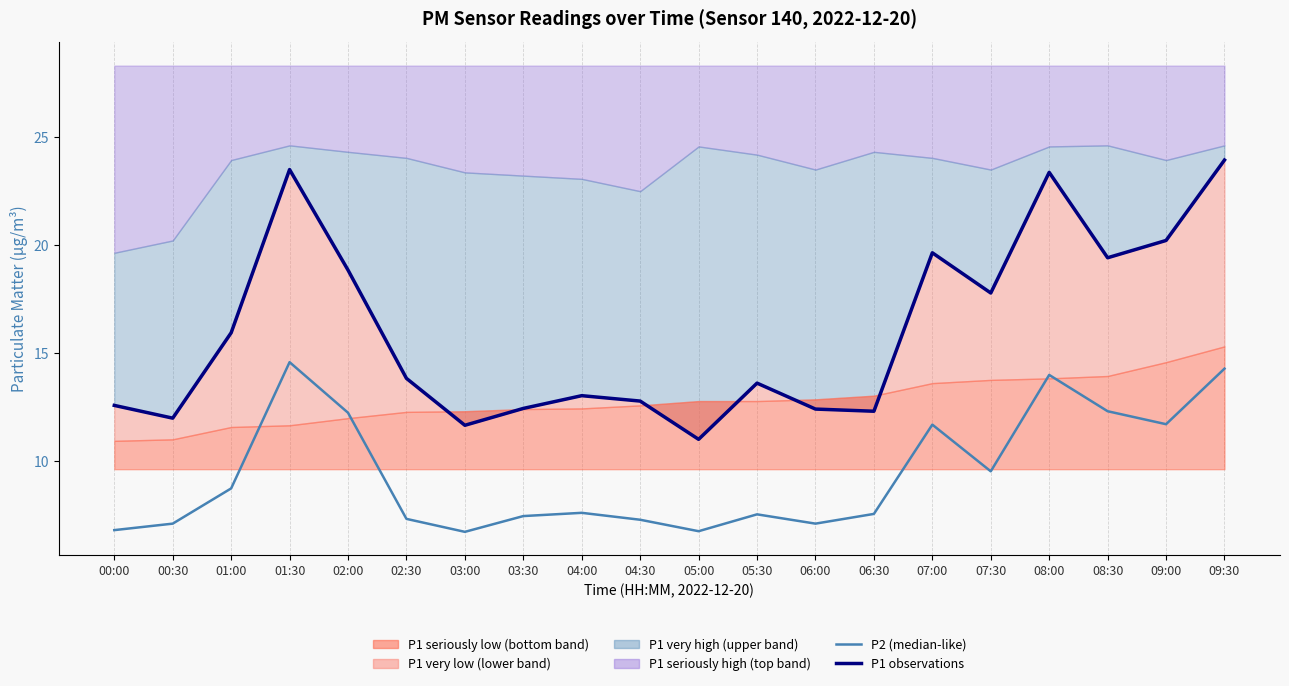

What is the label of the 12th point from the right?

04:00